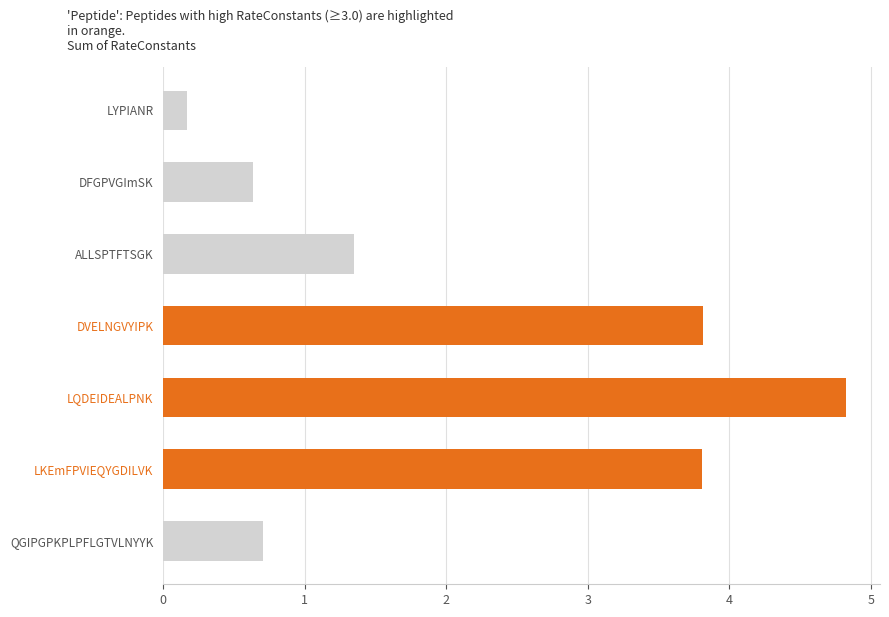

What is the difference between the second highest and second lowest values?

3.2